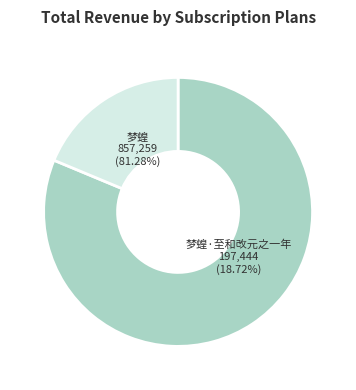

Combined, do 梦蝗·至和改元之一年 and 梦蝗 account for over 50%?

Yes